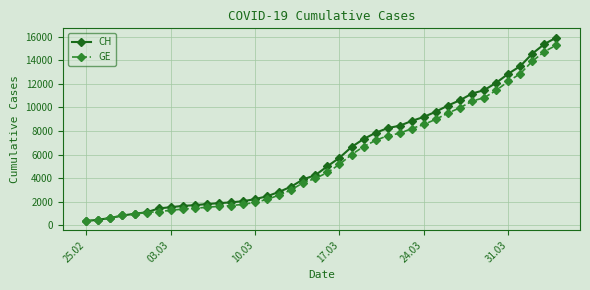

What is the average value of the CH series?

6053